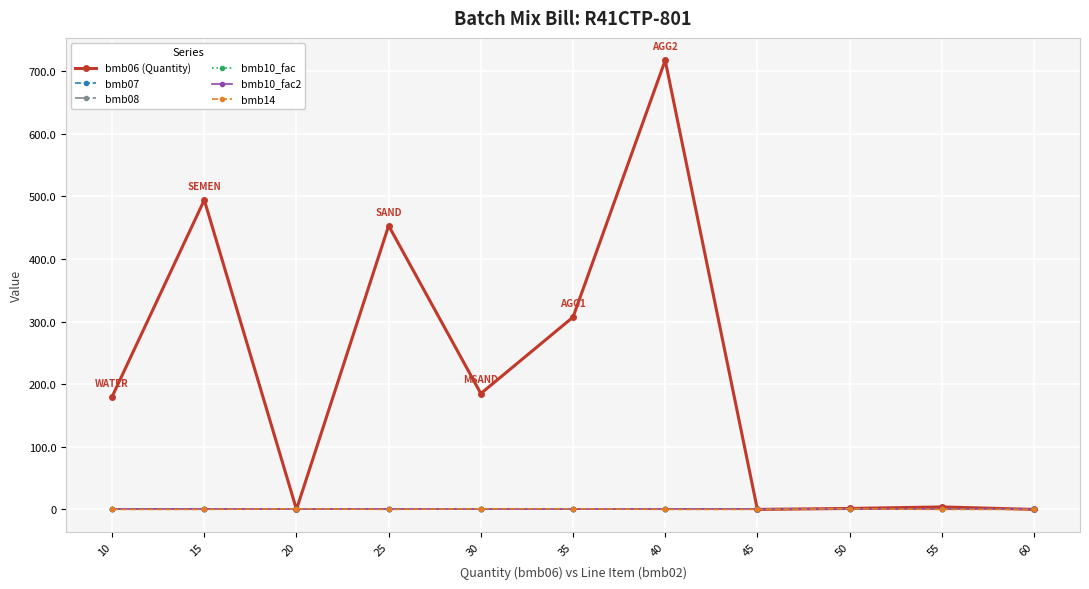

At which label is bmb06 (Quantity) closest to 358?

35